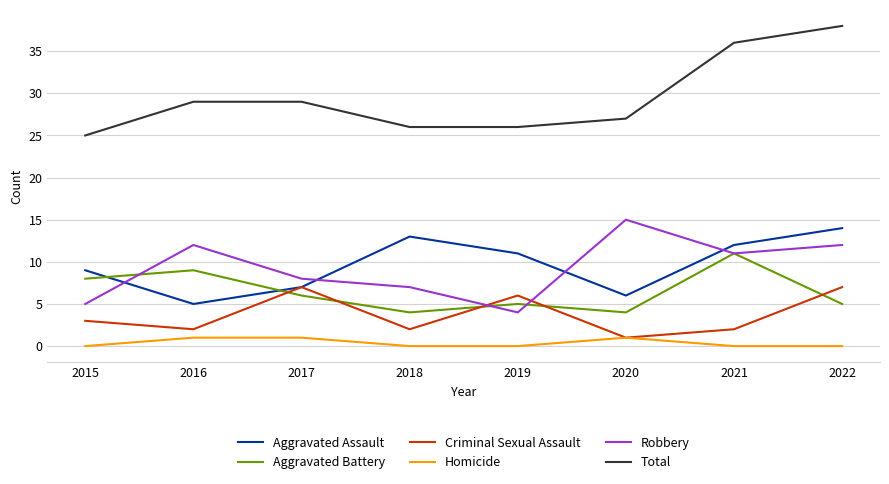

At how many categories does at least one series exceed 0?

8